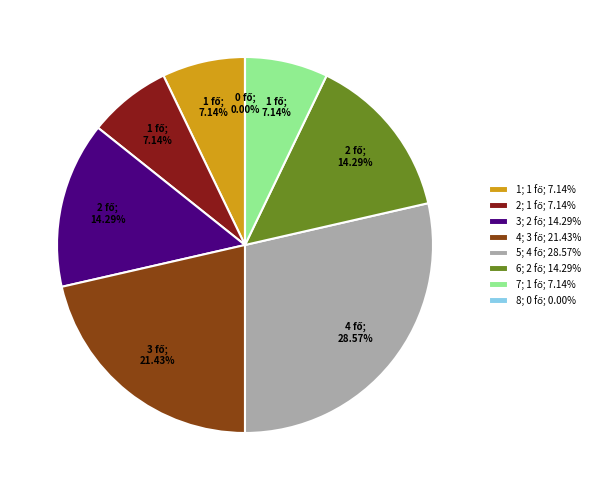

To the nearest percent, what portion does 3 represent?

14%